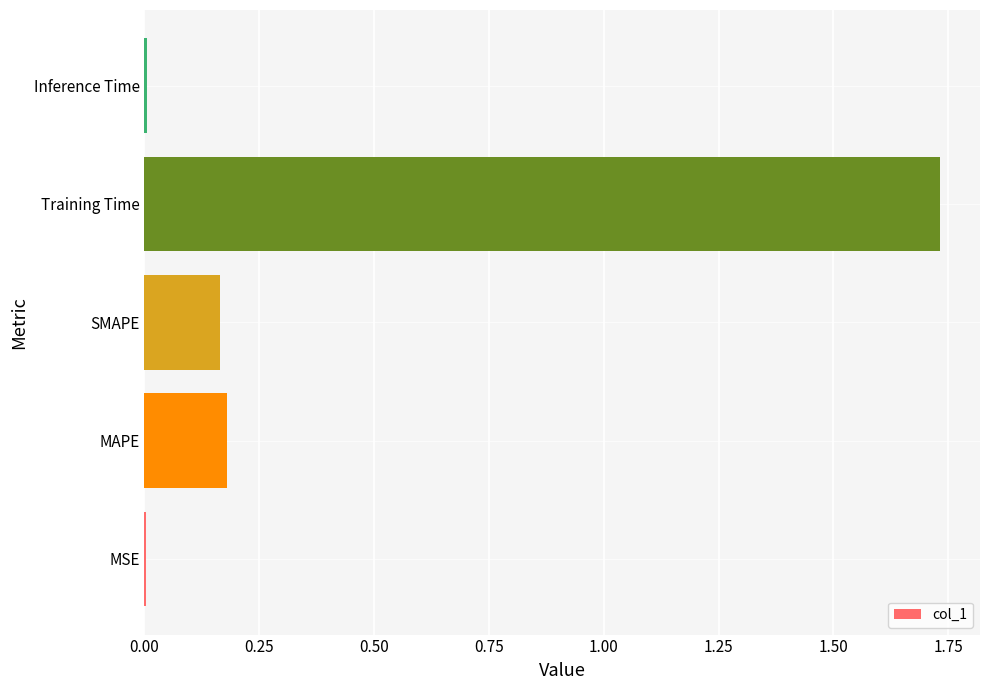

Which category has the highest value across all series?

Training Time